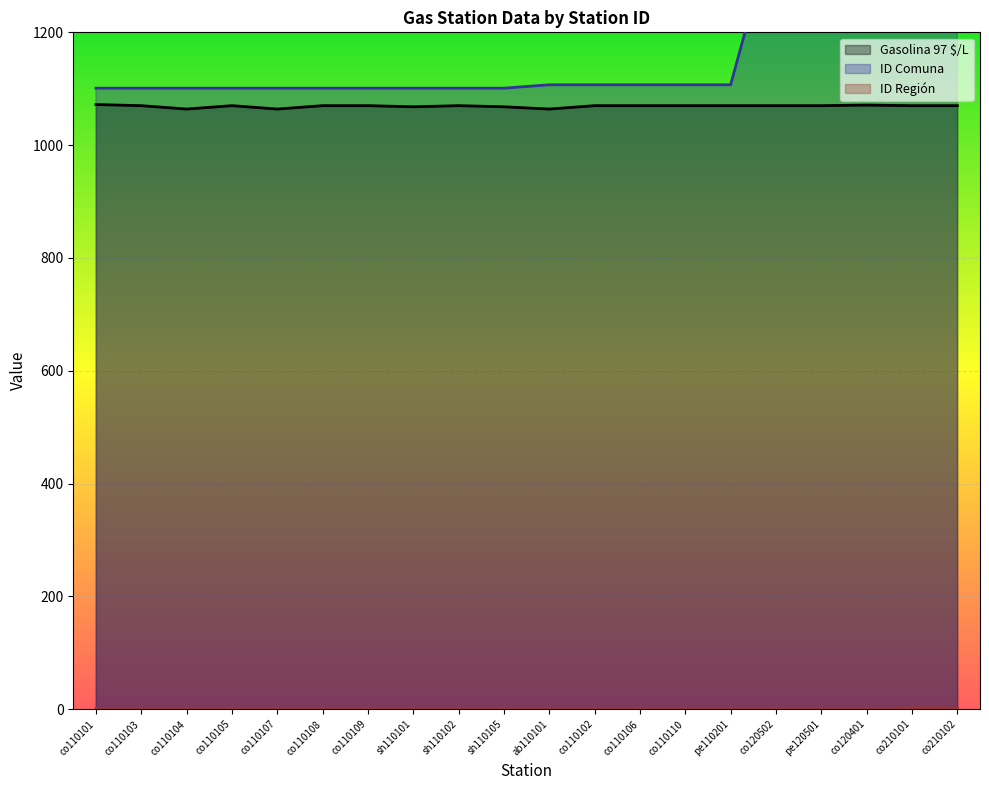

True or false: ID Comuna has more than 1 points higher than both neighbors.

False